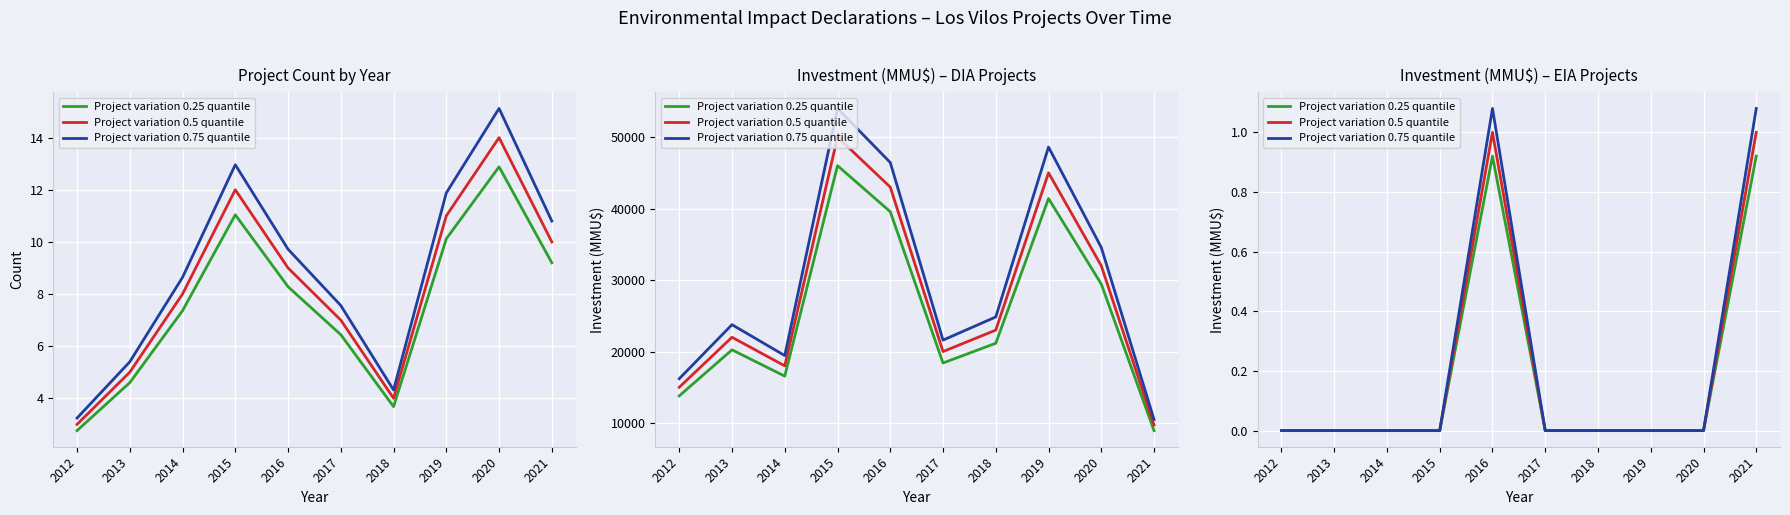

Does the chart display data point markers on the line(s)?

No